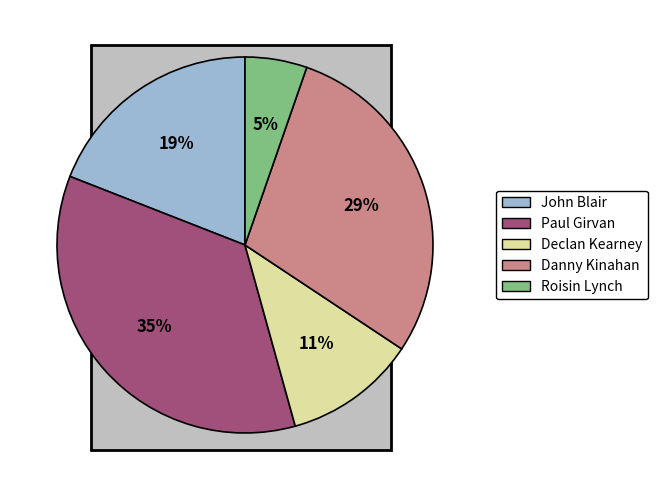

Is there any slice that represents more than half of the pie?

No